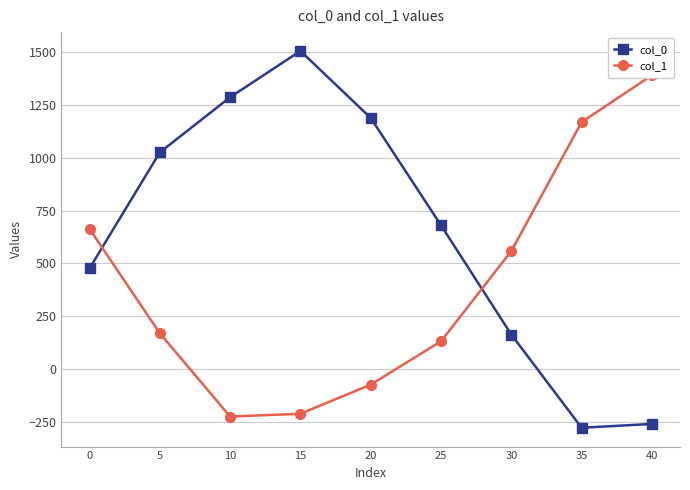

Is it true that col_1 equals 168 at 0?

False